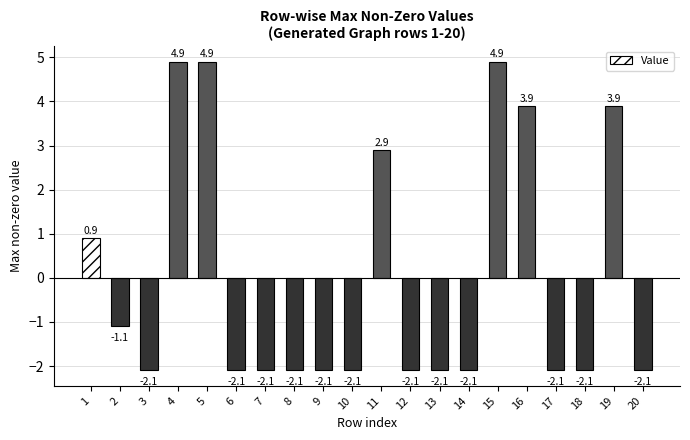

What is the greatest value displayed?

4.9